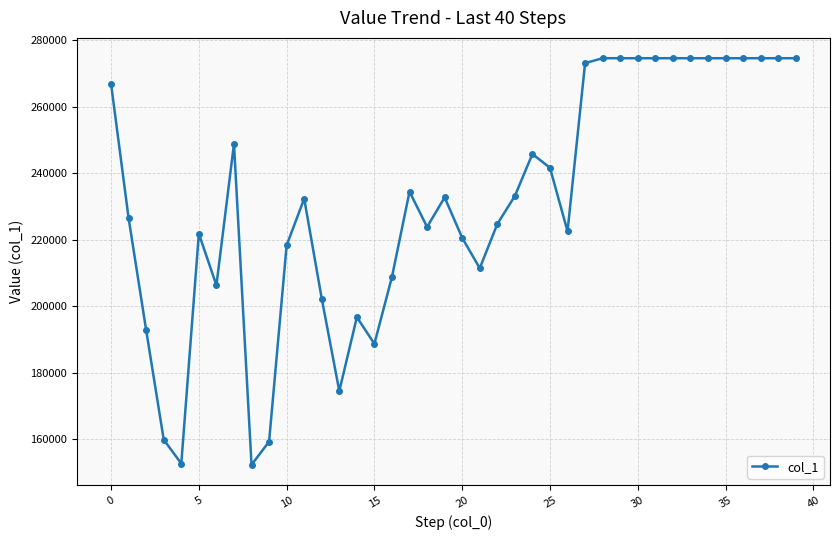

What is the maximum value shown in the chart?

274572